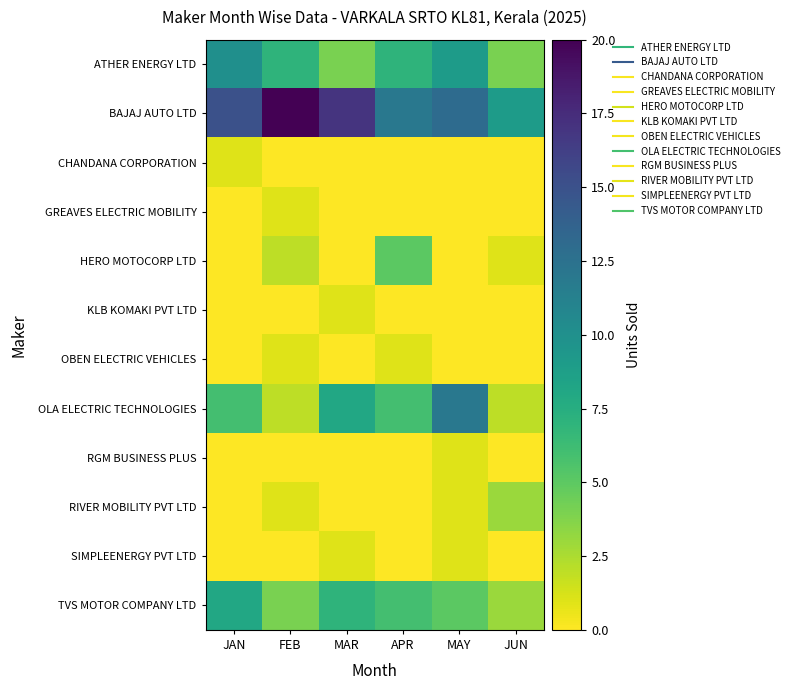

What is the spread (max minus min) of values at MAR?

17